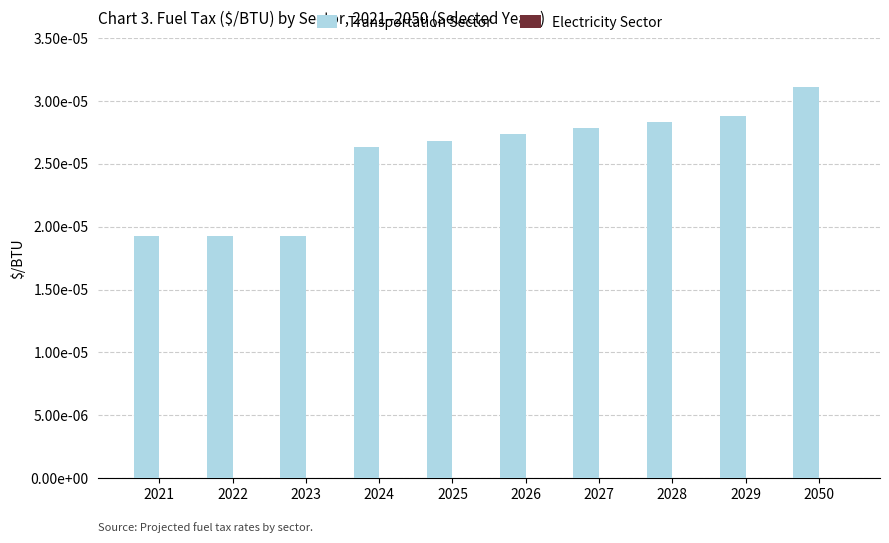

Are the bars horizontal?

No